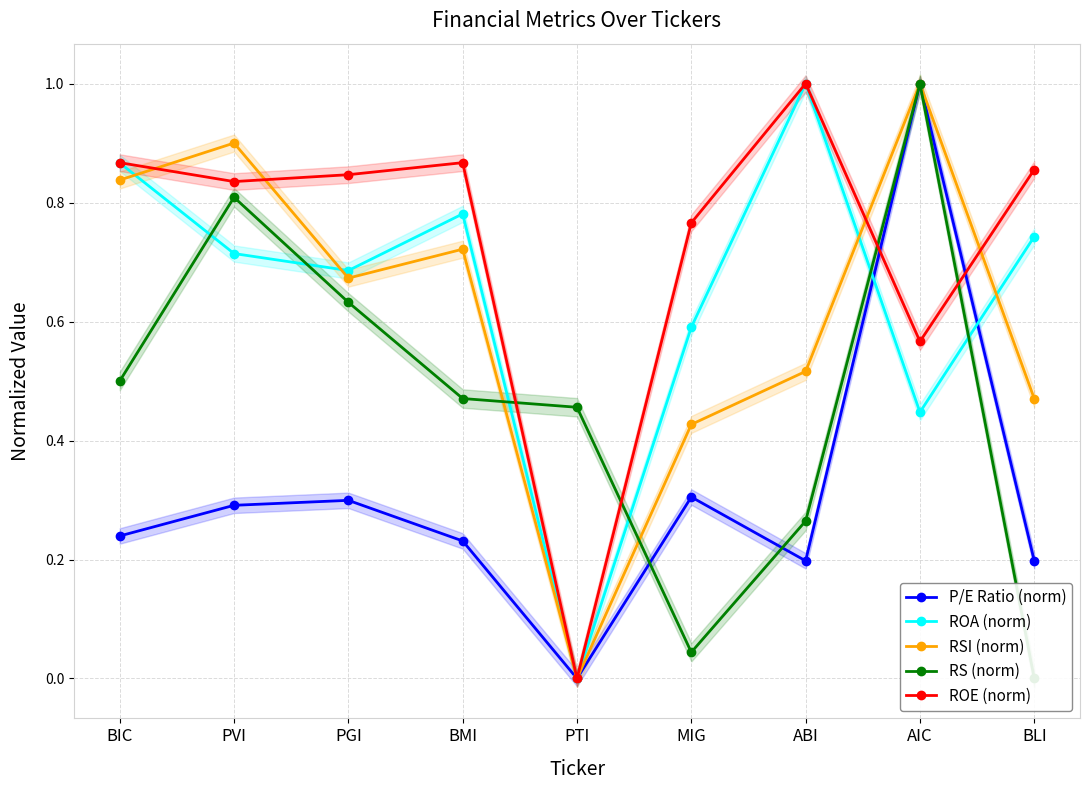

At which category does the chart reach its peak across all series?

AIC